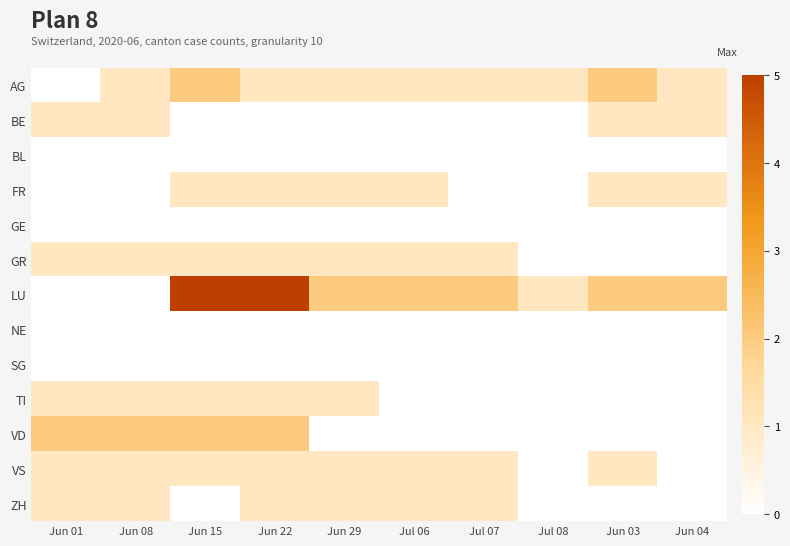

Reading right to left, list all the values displayed in this chart.

AG: Jun 04=1	Jun 03=2	Jul 08=1	Jul 07=1	Jul 06=1	Jun 29=1	Jun 22=1	Jun 15=2	Jun 08=1	Jun 01=0
BE: Jun 04=1	Jun 03=1	Jul 08=0	Jul 07=0	Jul 06=0	Jun 29=0	Jun 22=0	Jun 15=0	Jun 08=1	Jun 01=1
BL: Jun 04=0	Jun 03=0	Jul 08=0	Jul 07=0	Jul 06=0	Jun 29=0	Jun 22=0	Jun 15=0	Jun 08=0	Jun 01=0
FR: Jun 04=1	Jun 03=1	Jul 08=0	Jul 07=0	Jul 06=1	Jun 29=1	Jun 22=1	Jun 15=1	Jun 08=0	Jun 01=0
GE: Jun 04=0	Jun 03=0	Jul 08=0	Jul 07=0	Jul 06=0	Jun 29=0	Jun 22=0	Jun 15=0	Jun 08=0	Jun 01=0
GR: Jun 04=0	Jun 03=0	Jul 08=0	Jul 07=1	Jul 06=1	Jun 29=1	Jun 22=1	Jun 15=1	Jun 08=1	Jun 01=1
LU: Jun 04=2	Jun 03=2	Jul 08=1	Jul 07=2	Jul 06=2	Jun 29=2	Jun 22=5	Jun 15=5	Jun 08=0	Jun 01=0
NE: Jun 04=0	Jun 03=0	Jul 08=0	Jul 07=0	Jul 06=0	Jun 29=0	Jun 22=0	Jun 15=0	Jun 08=0	Jun 01=0
SG: Jun 04=0	Jun 03=0	Jul 08=0	Jul 07=0	Jul 06=0	Jun 29=0	Jun 22=0	Jun 15=0	Jun 08=0	Jun 01=0
TI: Jun 04=0	Jun 03=0	Jul 08=0	Jul 07=0	Jul 06=0	Jun 29=1	Jun 22=1	Jun 15=1	Jun 08=1	Jun 01=1
VD: Jun 04=0	Jun 03=0	Jul 08=0	Jul 07=0	Jul 06=0	Jun 29=0	Jun 22=2	Jun 15=2	Jun 08=2	Jun 01=2
VS: Jun 04=0	Jun 03=1	Jul 08=0	Jul 07=1	Jul 06=1	Jun 29=1	Jun 22=1	Jun 15=1	Jun 08=1	Jun 01=1
ZH: Jun 04=0	Jun 03=0	Jul 08=0	Jul 07=1	Jul 06=1	Jun 29=1	Jun 22=1	Jun 15=0	Jun 08=1	Jun 01=1